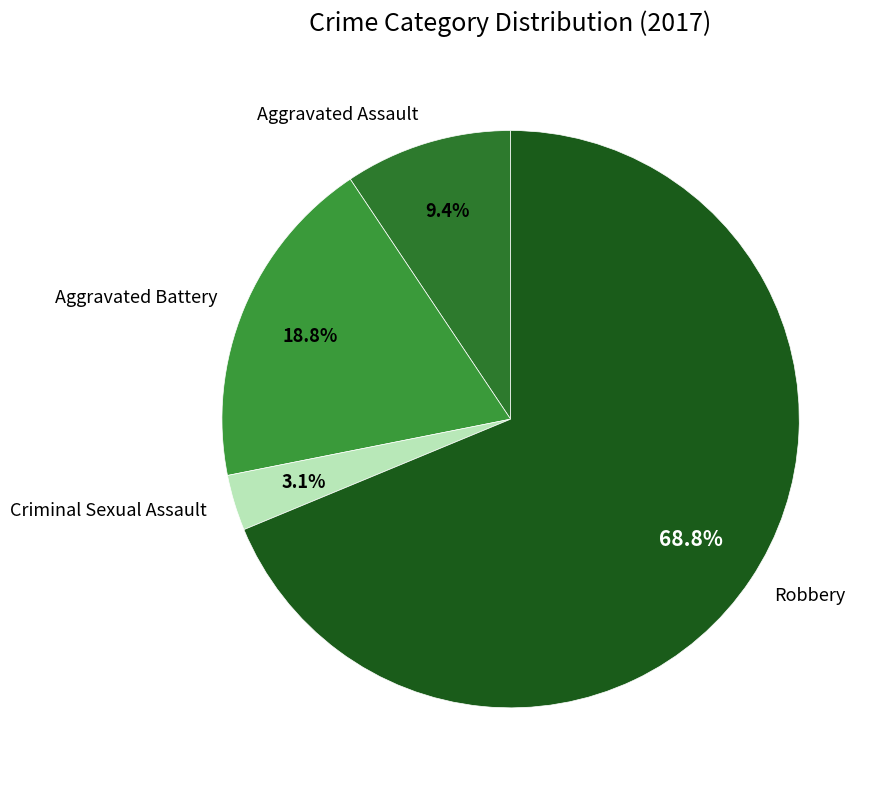

Is it true that Aggravated Assault is 9% of the pie?

True